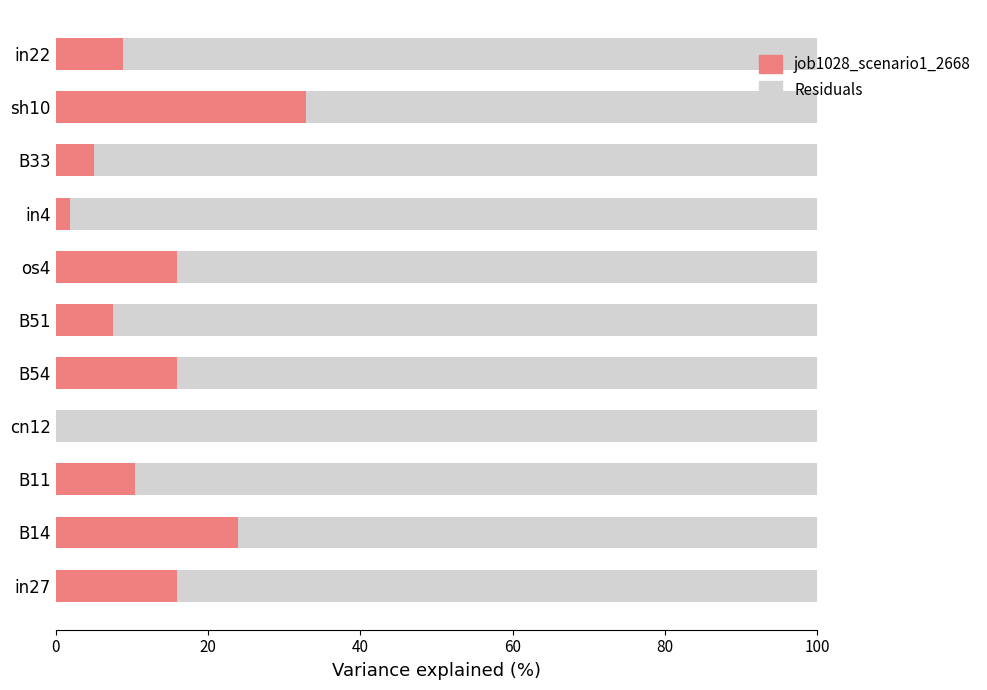

What is the highest value of the job1028_scenario1_2668 series?

32.8